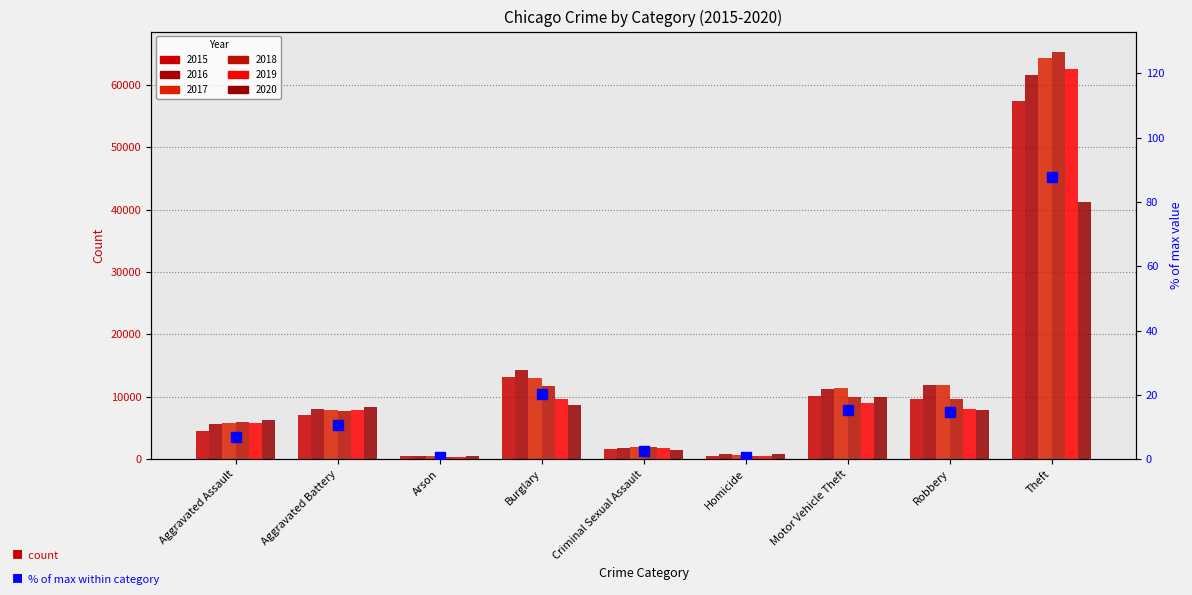

Reading right to left, what are all the values shown in this chart?

87.8	14.8	15.4	0.8	2.5	20.2	0.7	10.8	6.9